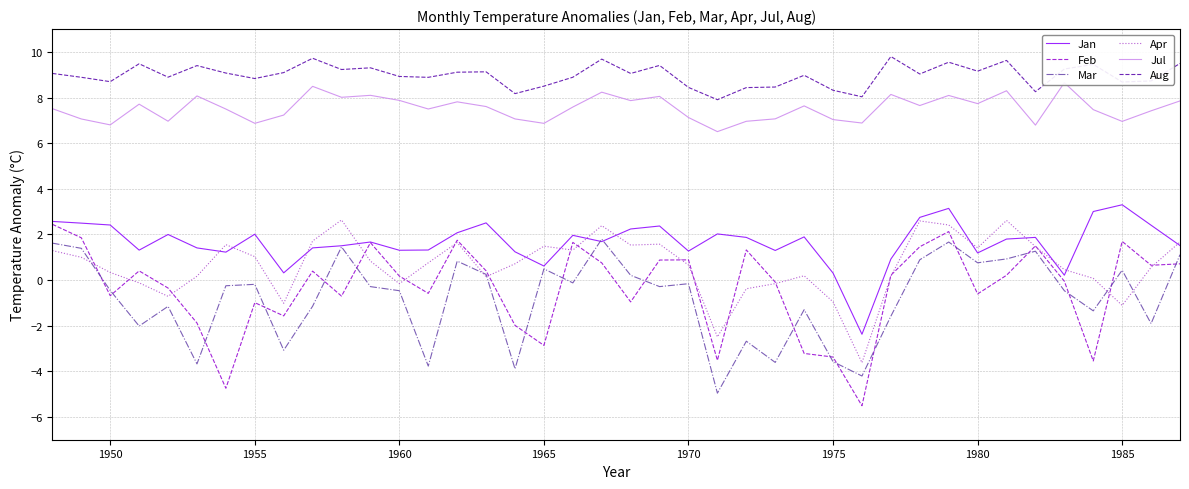

What value does the Aug series have at 1980?

9.2